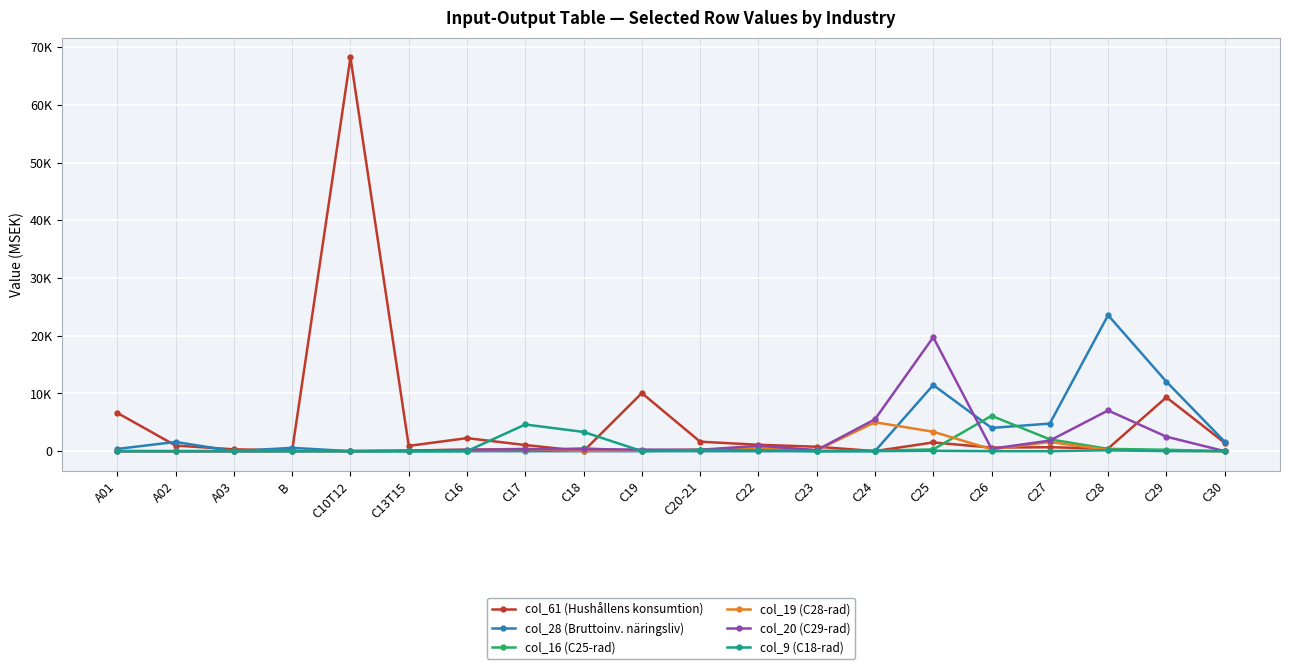

Which series has the largest total across all categories?

col_61 (Hushållens konsumtion)